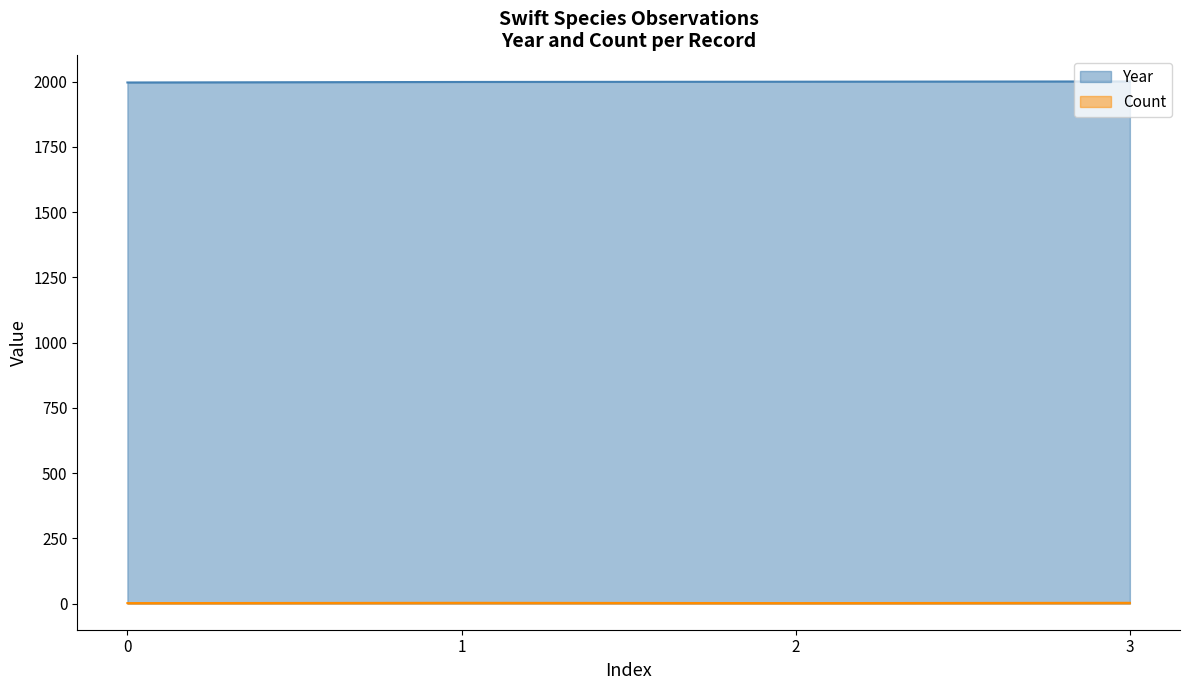

How many lines are shown in the chart?

2